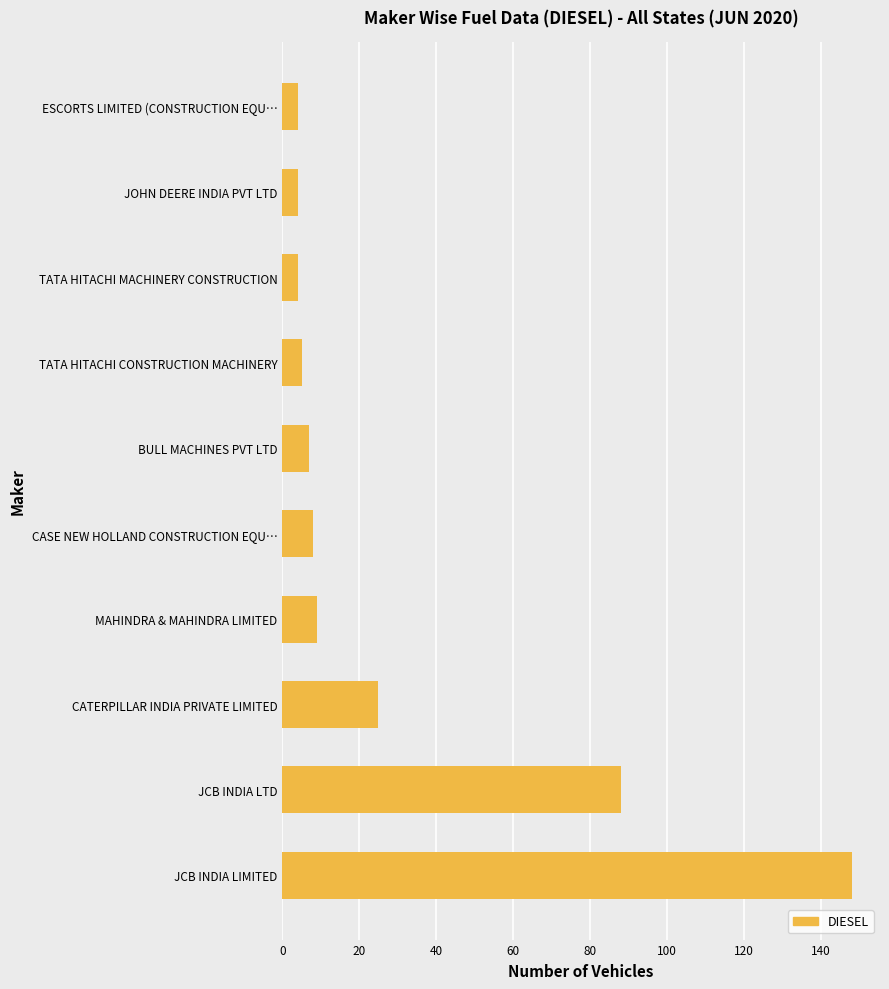

What is the greatest value displayed?

148